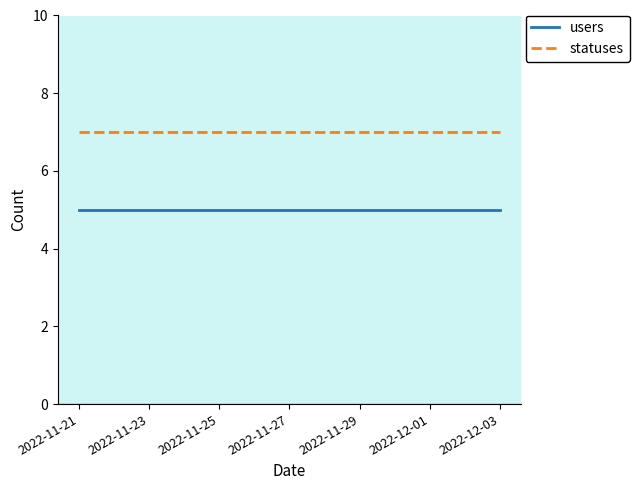

What is the average value of the users series?

5